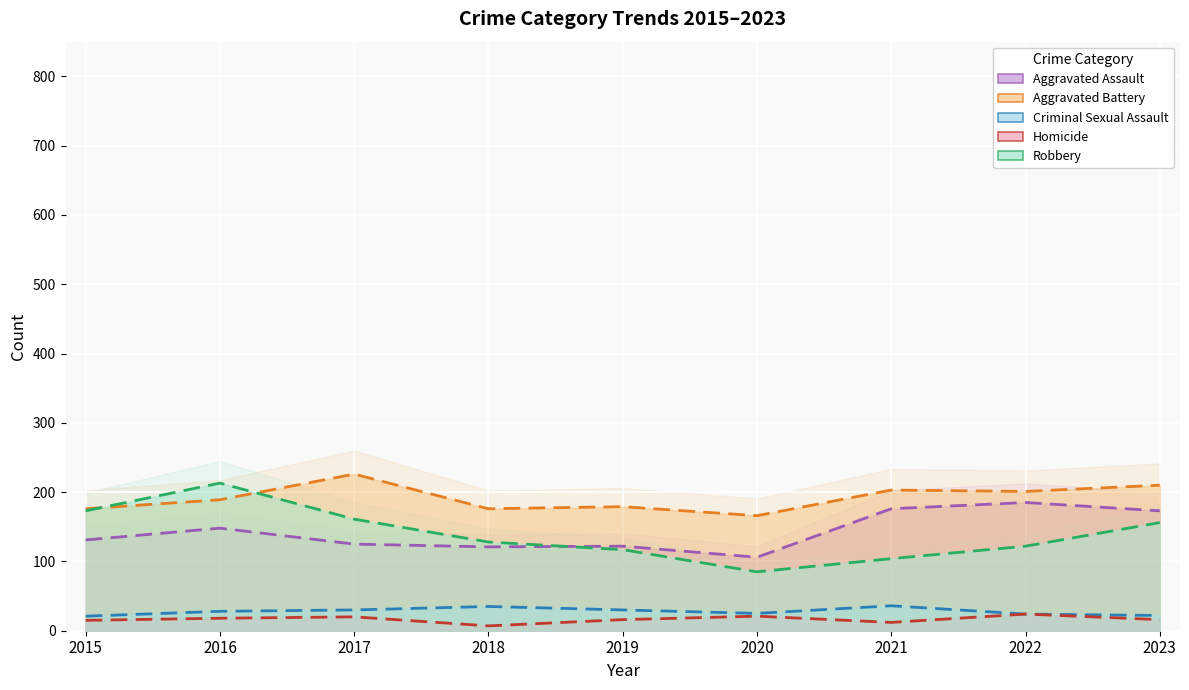

What value does the Aggravated Assault series have at 2023, to the nearest 5?

175